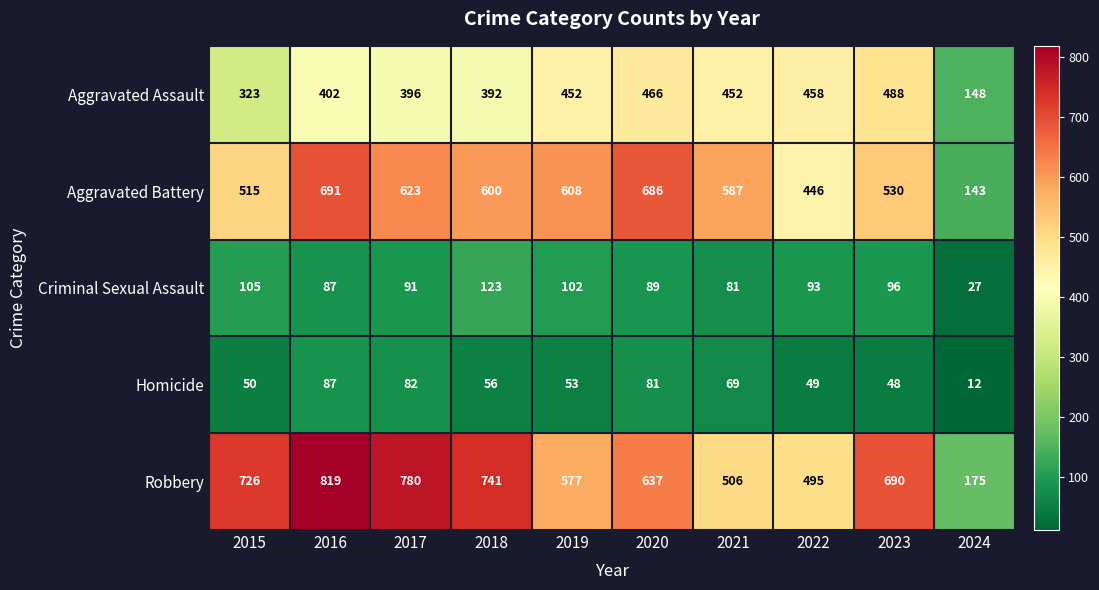

Where is Criminal Sexual Assault nearest to the value 75?

2021